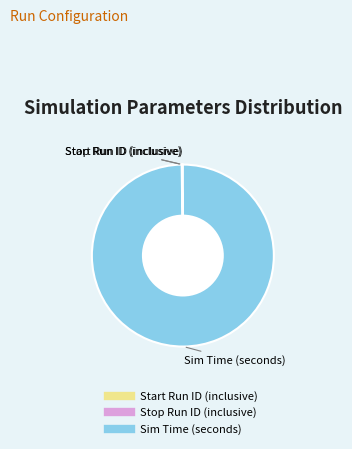

Which slice represents more than half of the pie?

Sim Time (seconds)